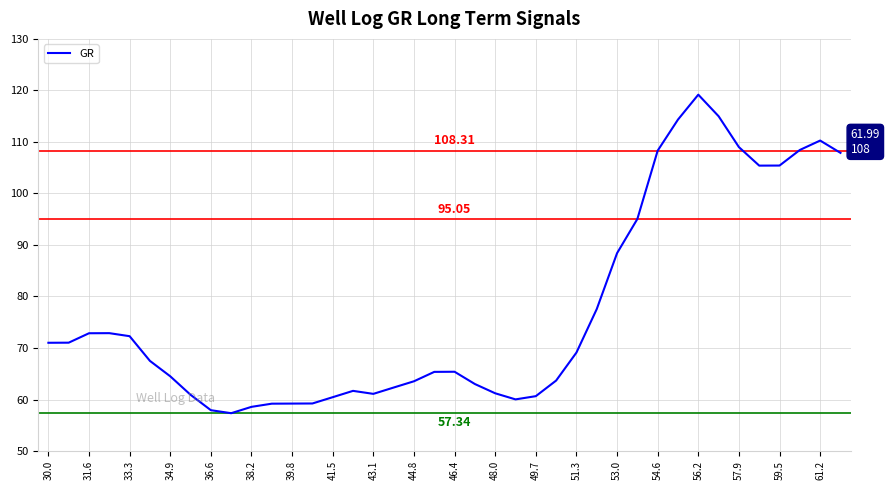

What is the difference between the maximum and minimum values?

61.8